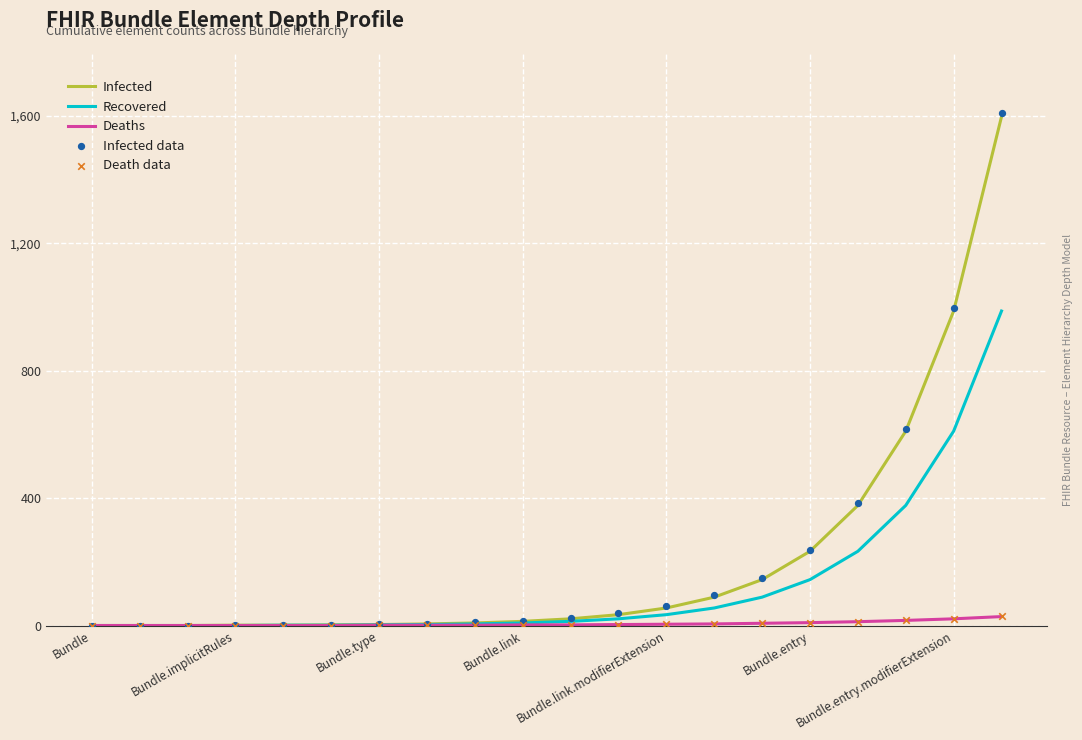

What is the total value across all series at Bundle.entry.modifierExtension?

2634